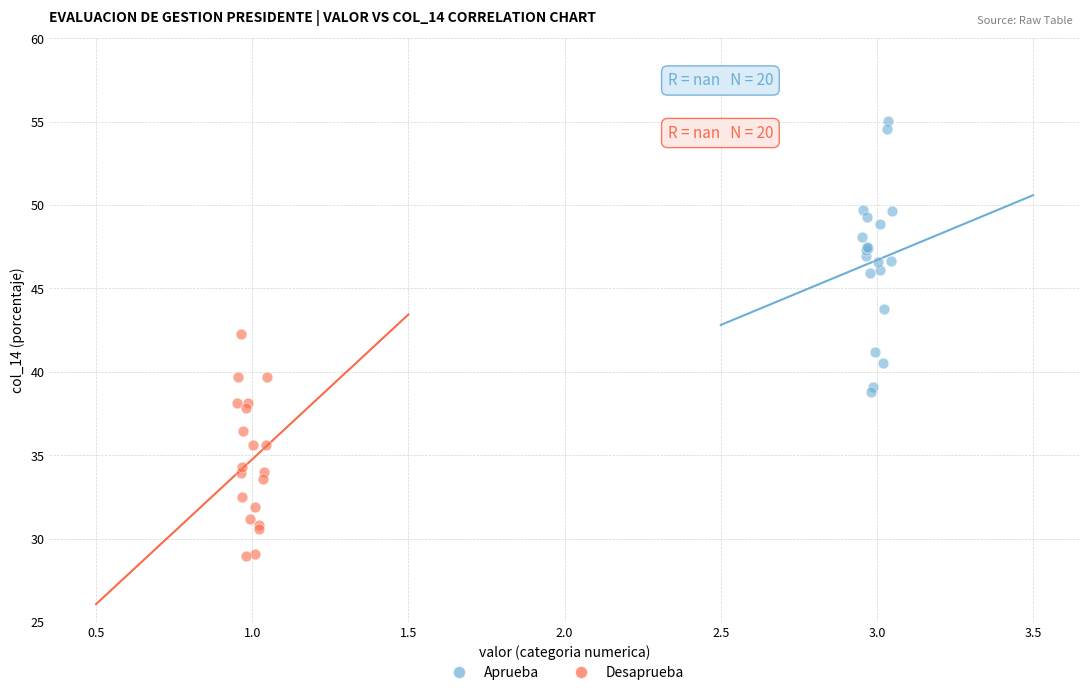

Which series reaches the maximum Y coordinate?

Aprueba